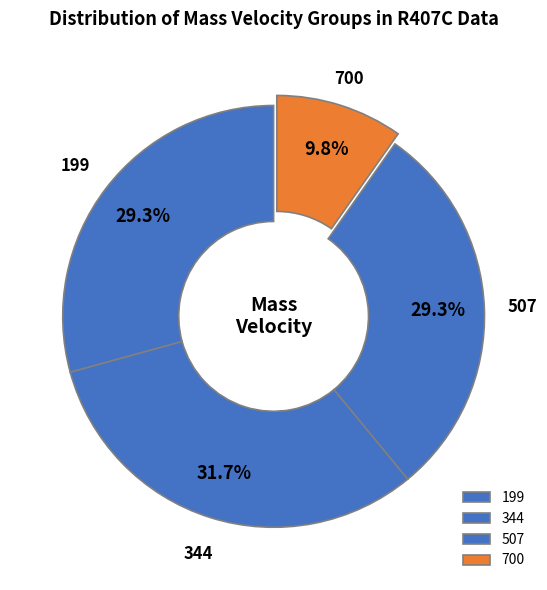

Which has a higher value, 344 or 507?

344